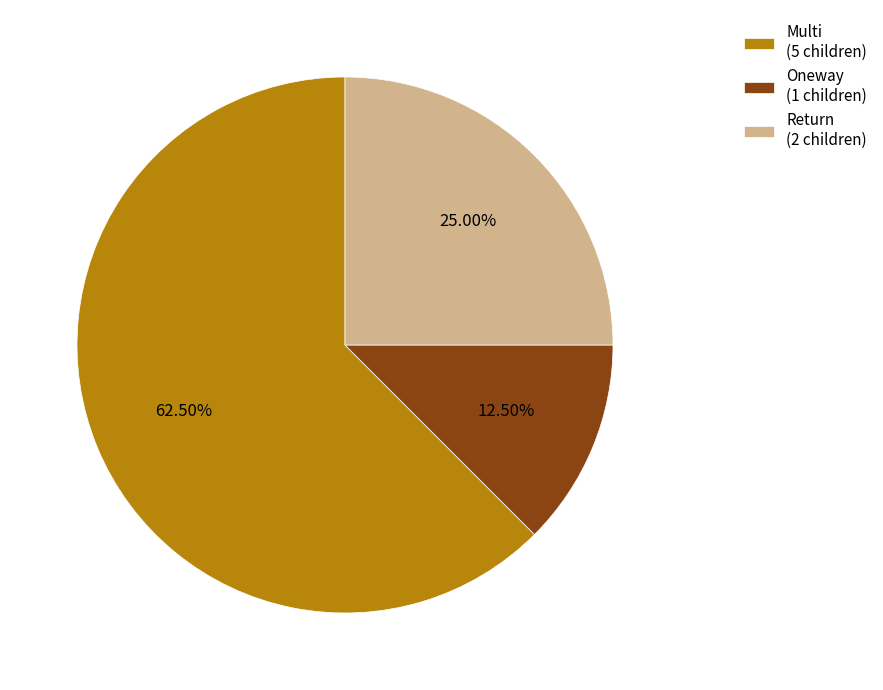

Is there a majority slice in this chart?

Yes